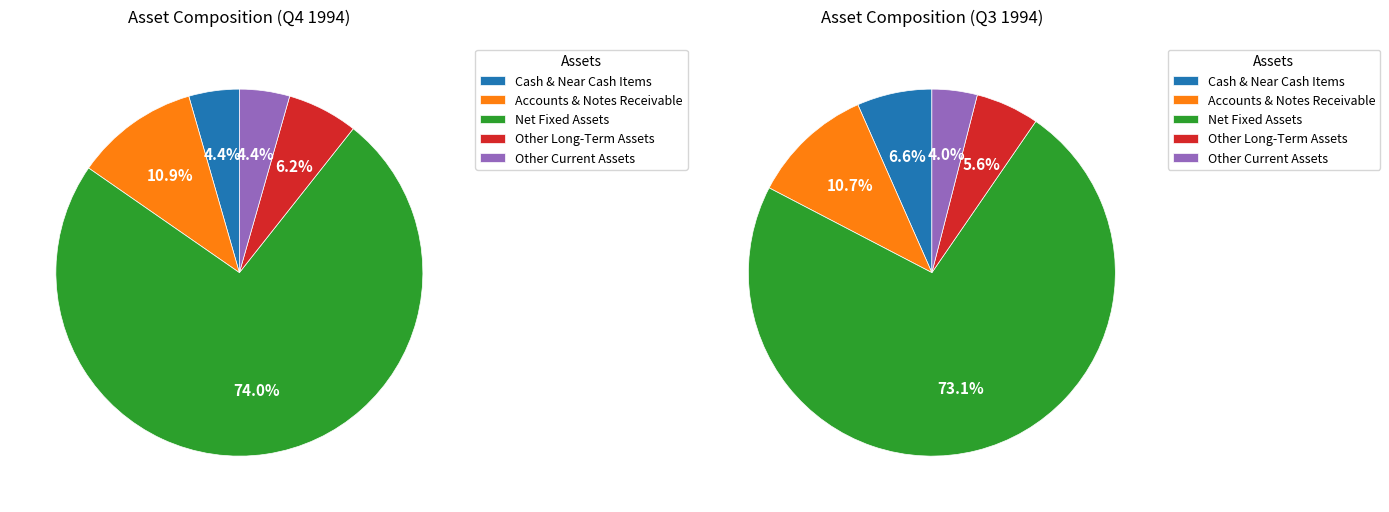

Which category has the biggest portion of the pie?

Net Fixed Assets